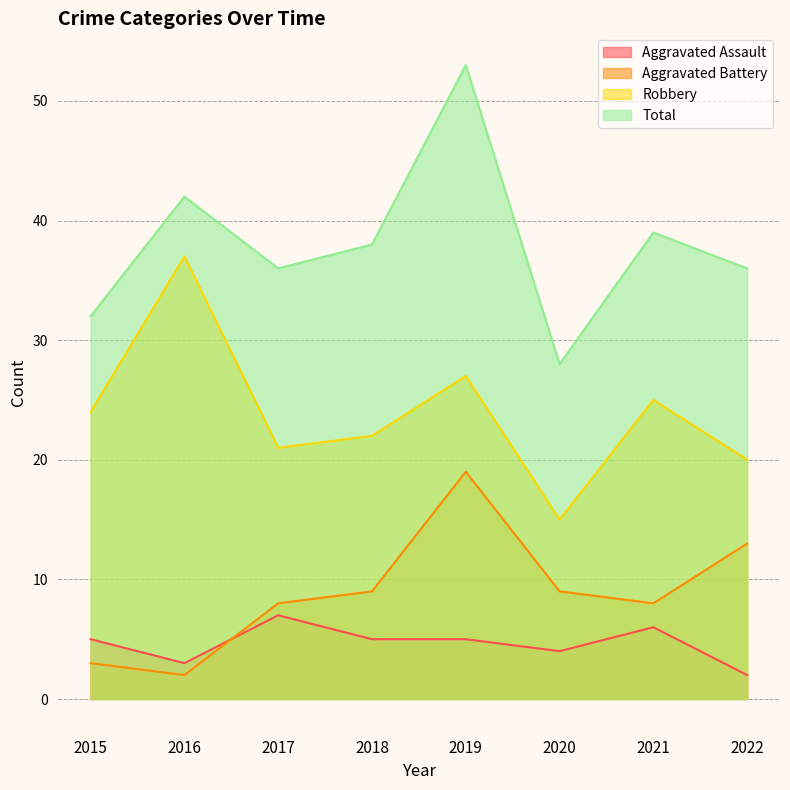

How many distinct data groups are displayed?

4